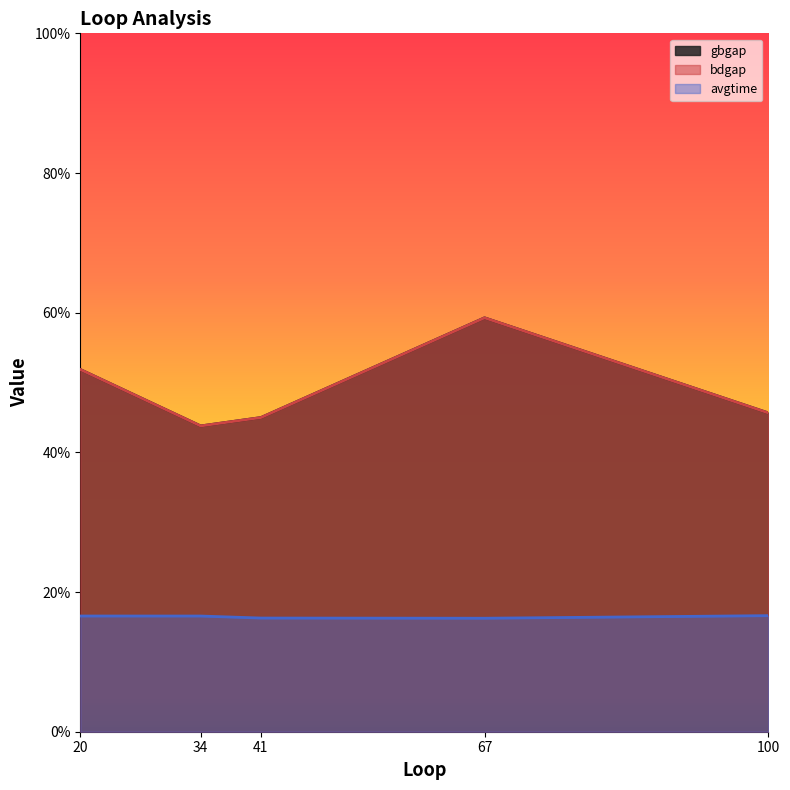

Does the chart have visible grid lines?

No